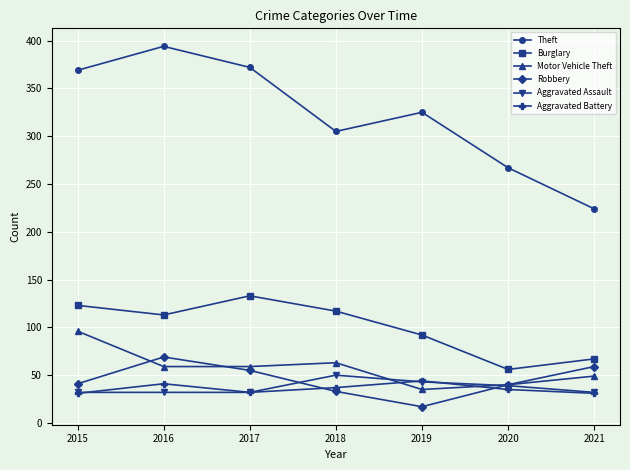

True or false: Theft and Aggravated Battery cross at least once.

False